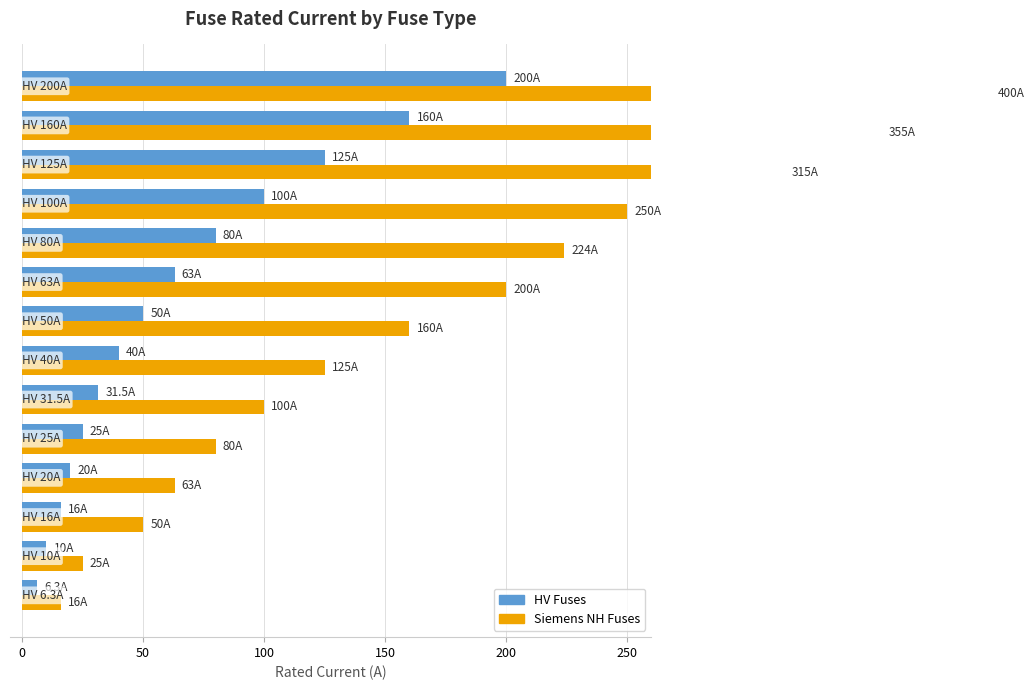

Which series has the largest range (max minus min)?

Siemens NH Fuses